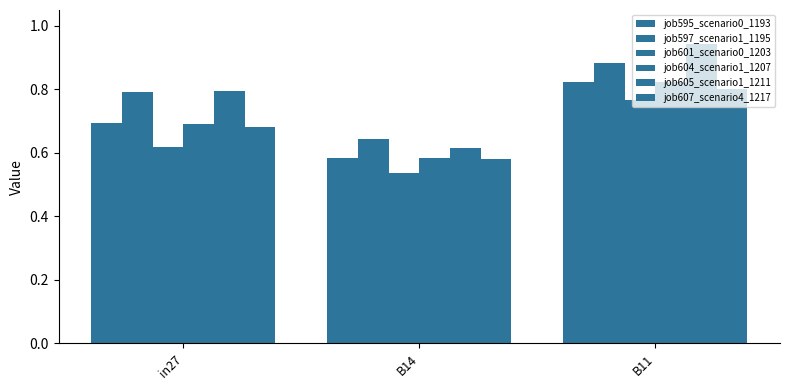

How many categories are shown in the chart?

3